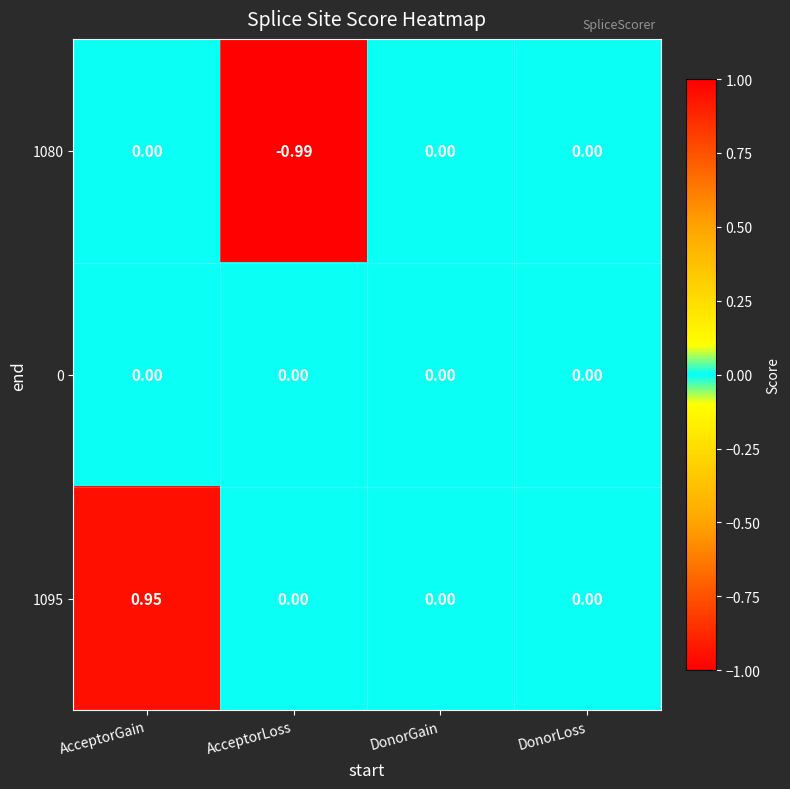

Is the value of 1095 at AcceptorGain greater than the value of 1080 at DonorLoss?

Yes